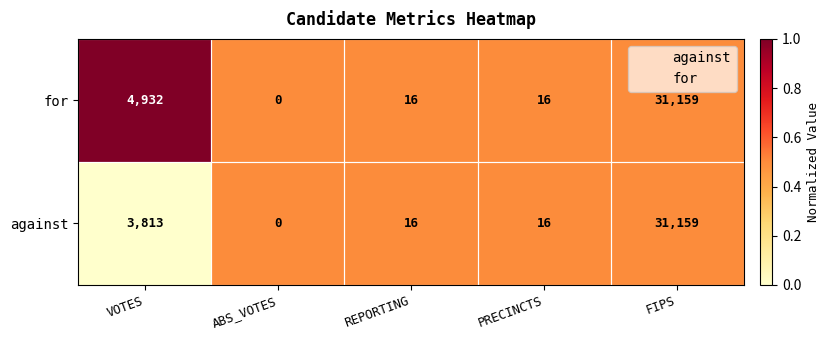

At which label does for first exceed 16?

VOTES